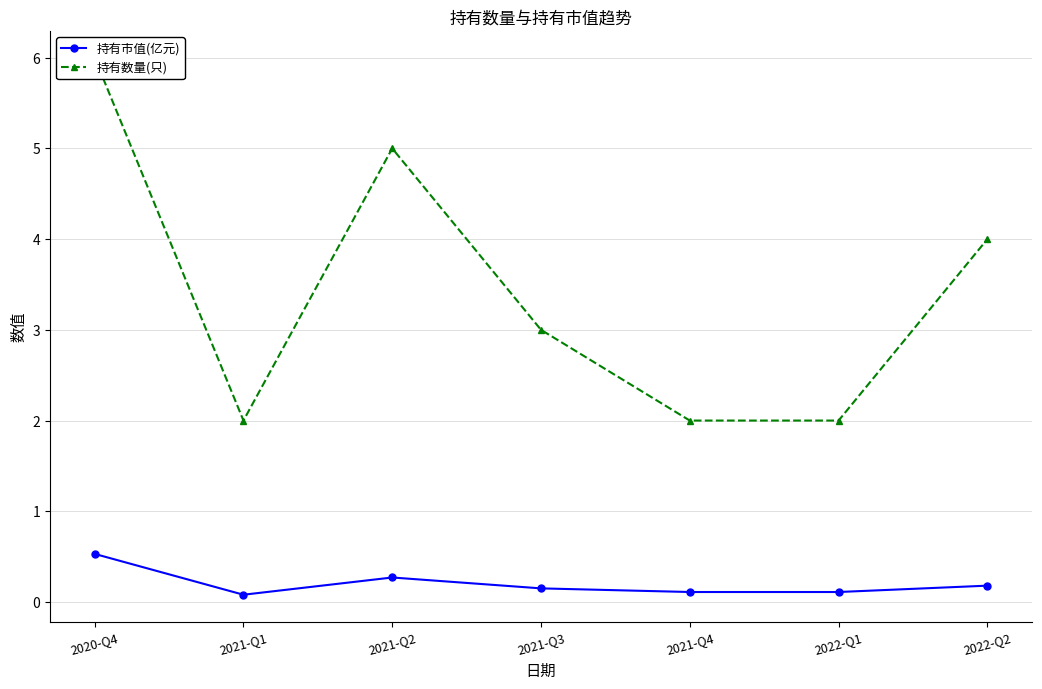

At which category is the sum across all series the highest?

2020-Q4